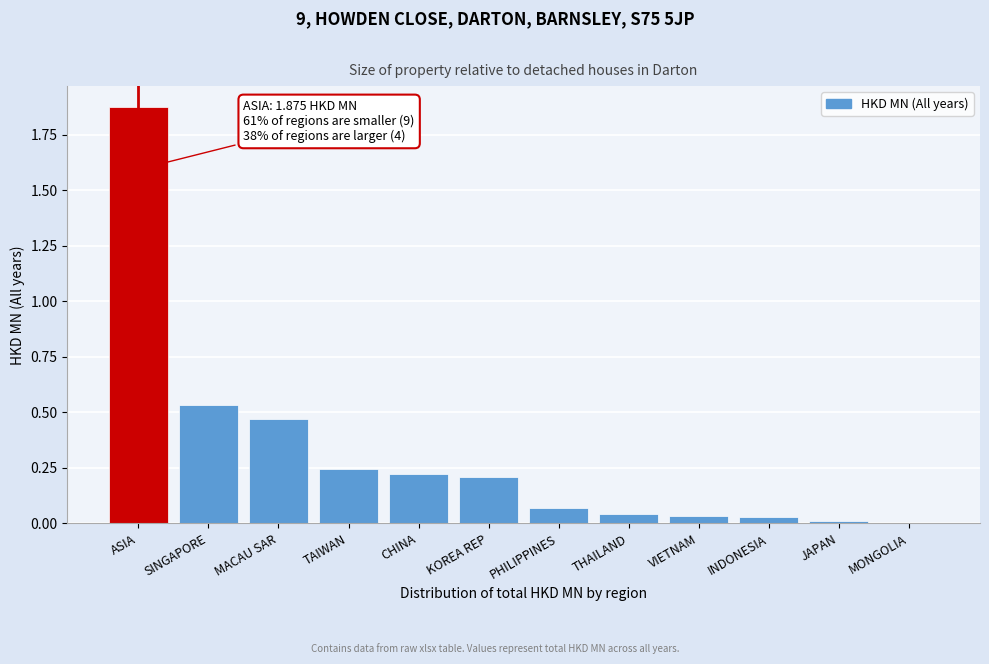

What is the sum of all values?

3.7